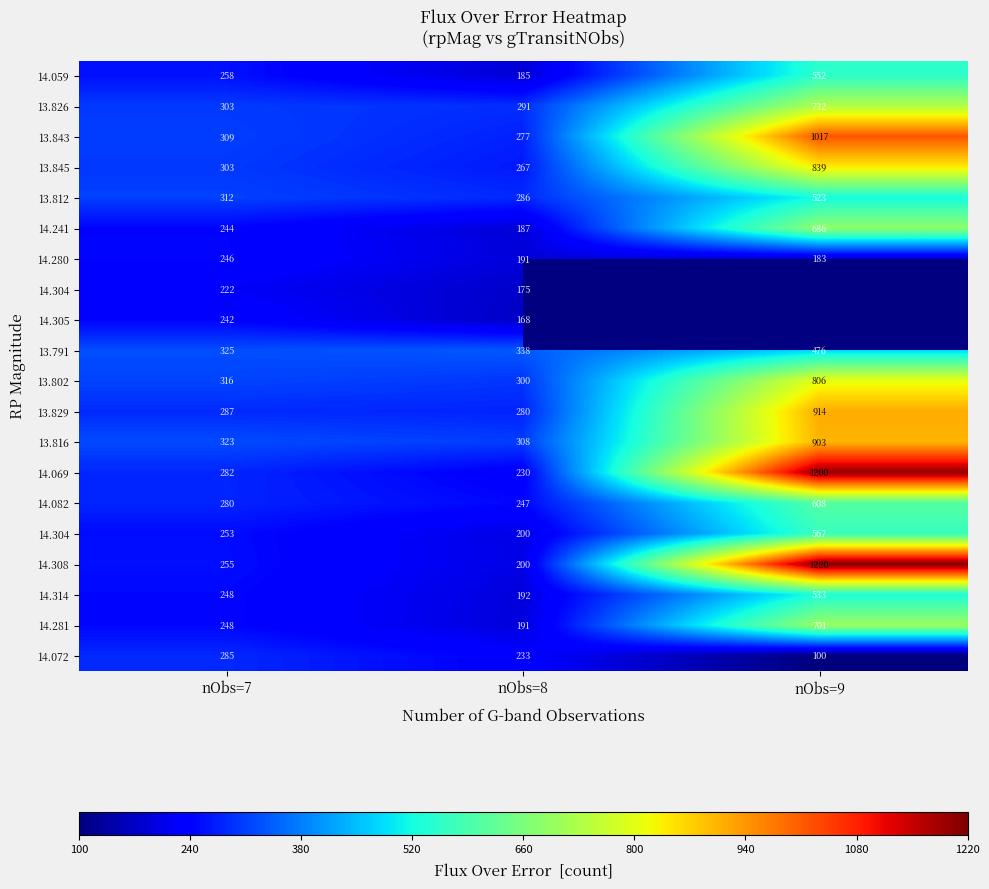

At how many categories does at least one series exceed 683?

1